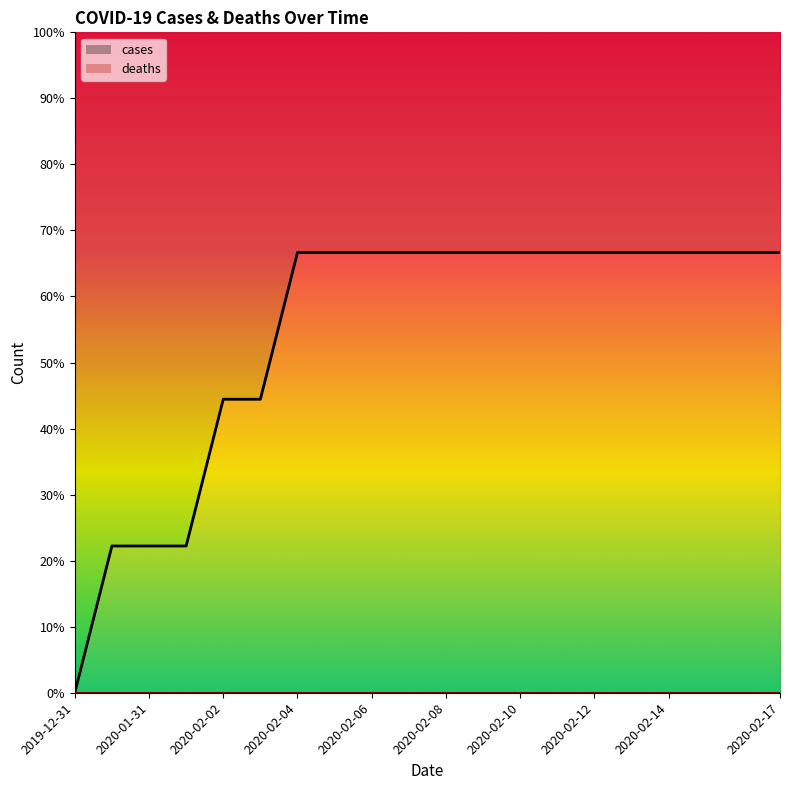

True or false: there are more than 1 points higher than both neighbors.

False